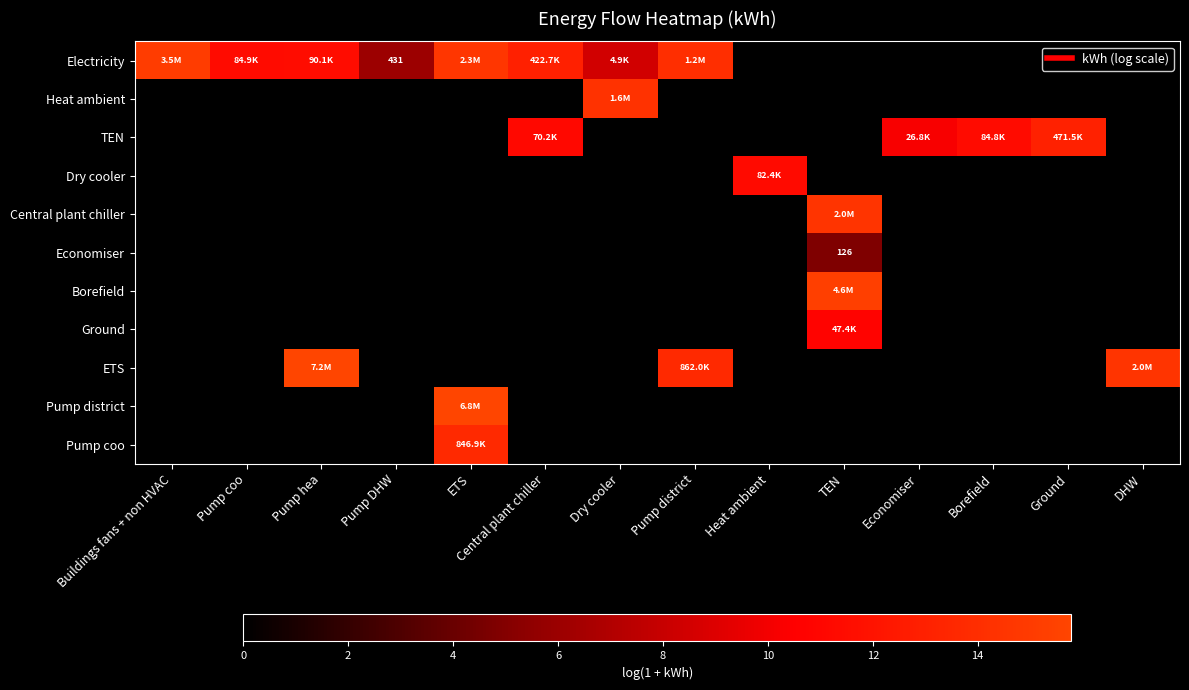

Which has a higher value, Pump DHW or ETS?

ETS